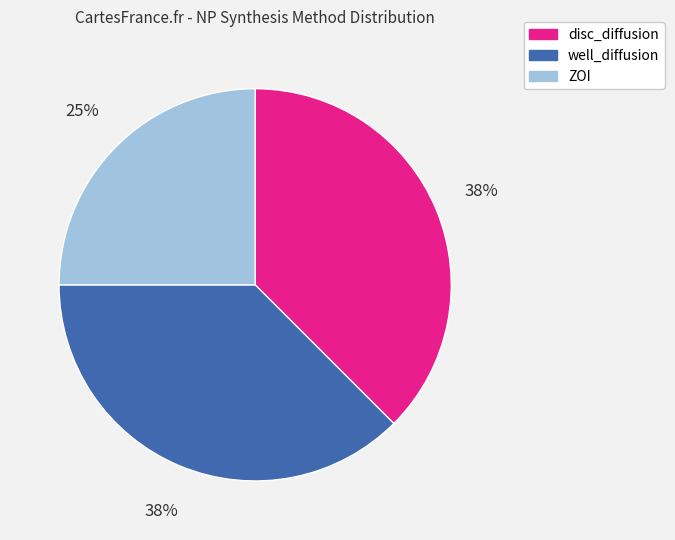

Is disc_diffusion the majority of the pie?

No